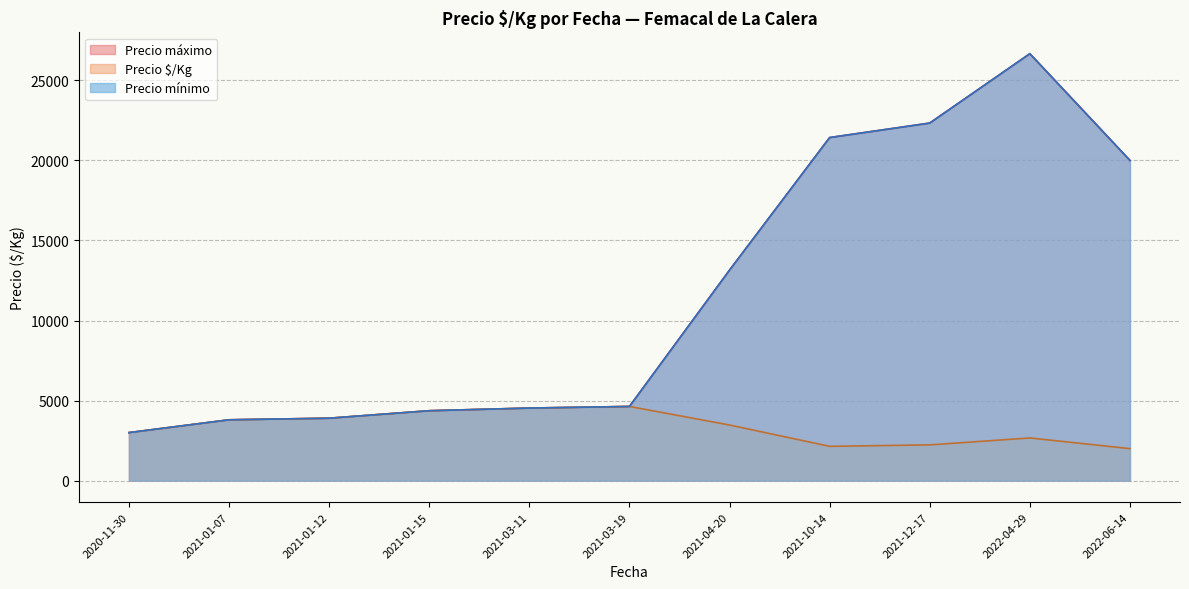

What is the sum of all Precio máximo values?

490000